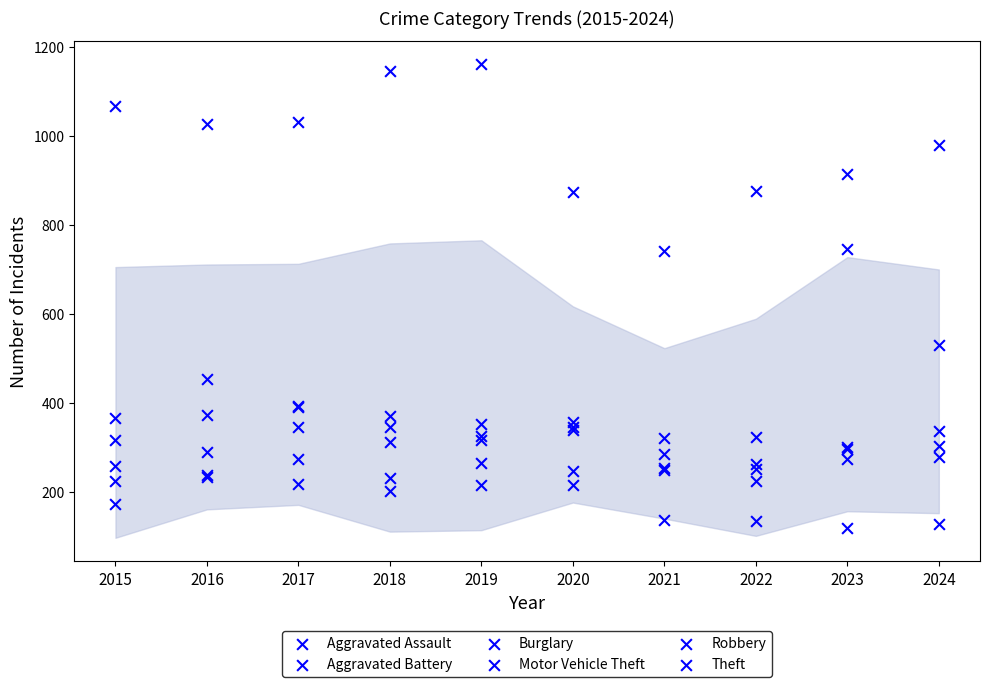

What are all the series names shown in the legend?

Aggravated Assault, Aggravated Battery, Burglary, Motor Vehicle Theft, Robbery, Theft